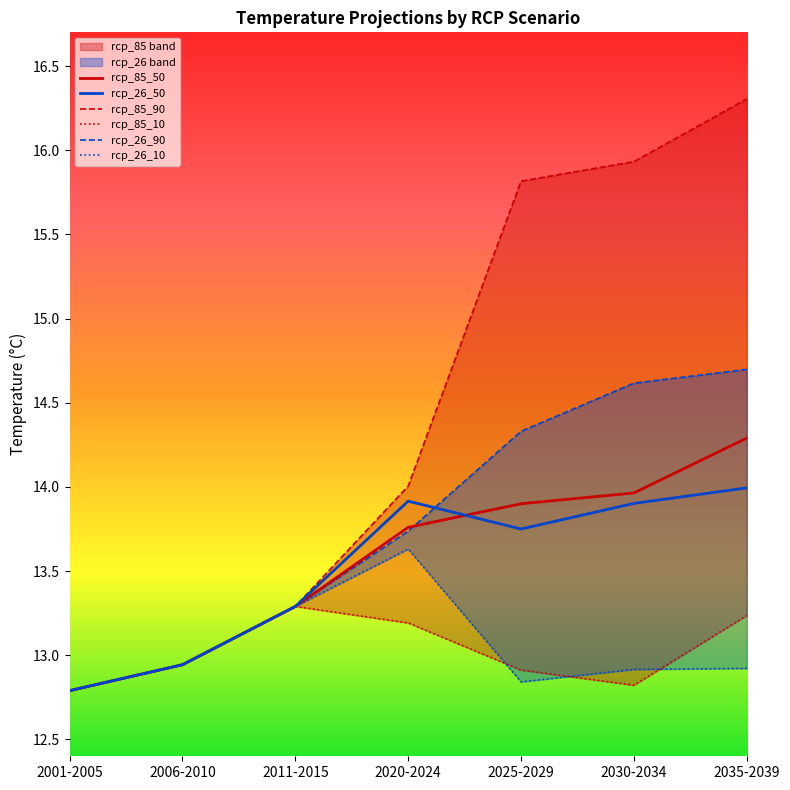

At which label is rcp_85_50 closest to 13?

2006-2010